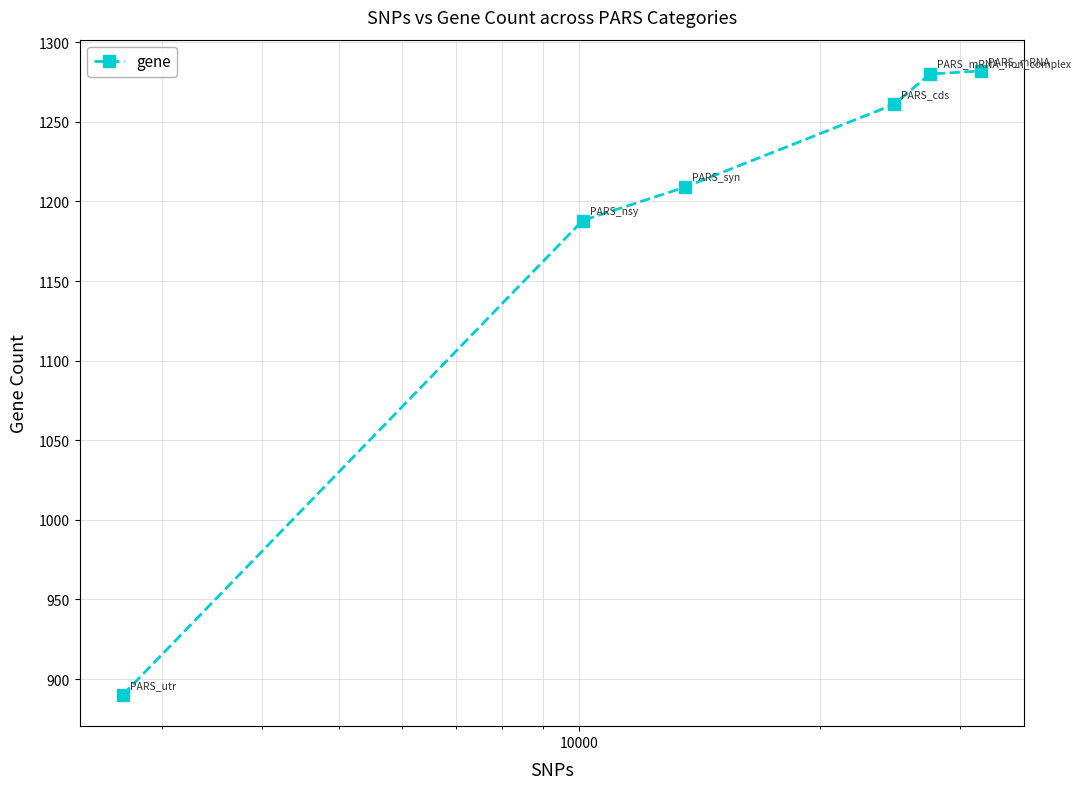

What is the greatest value displayed?

1282